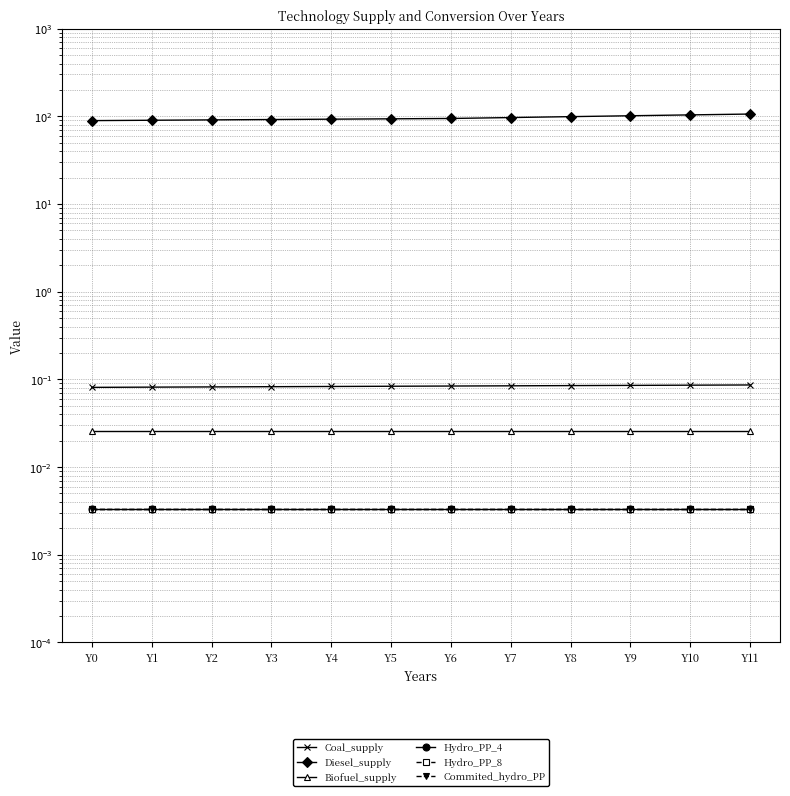

Is it true that Hydro_PP_4 equals 0.0 at Y1?

True